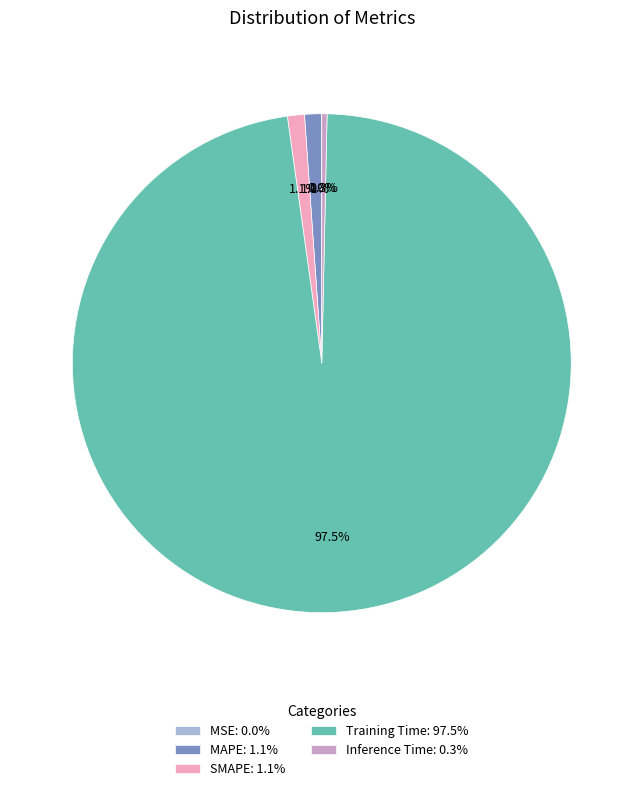

Does Training Time account for over 50% of the chart?

Yes